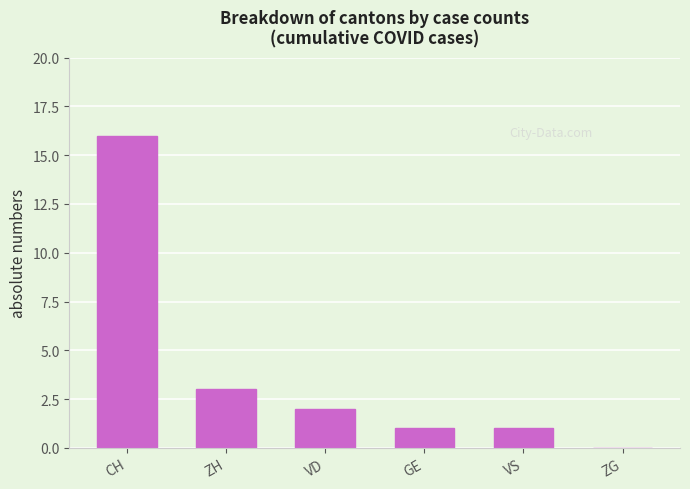

What is the sum of the values at VD and CH?

18